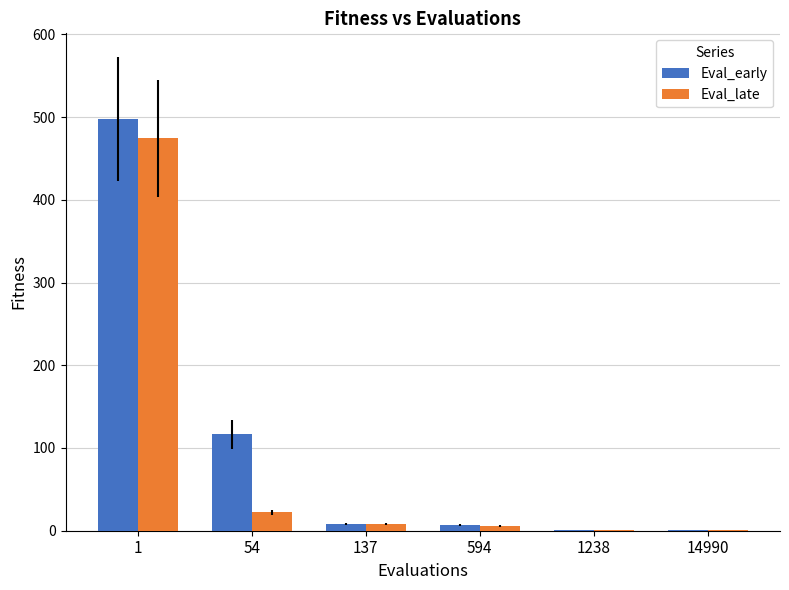

At which label is Eval_late closest to 237?

54